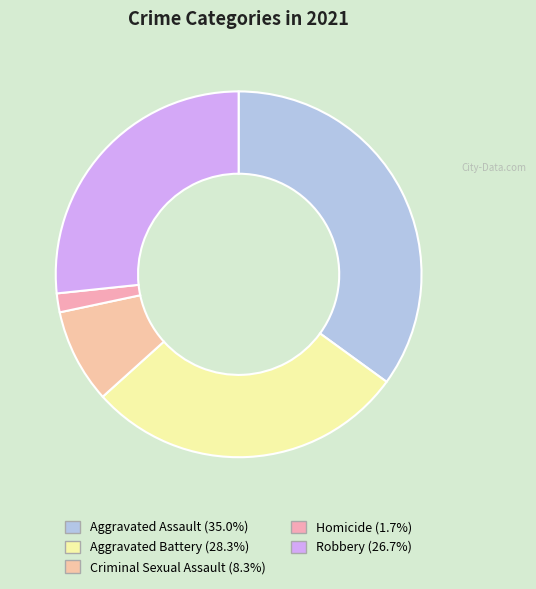

What percentage is NOT represented by Homicide?

98.3%